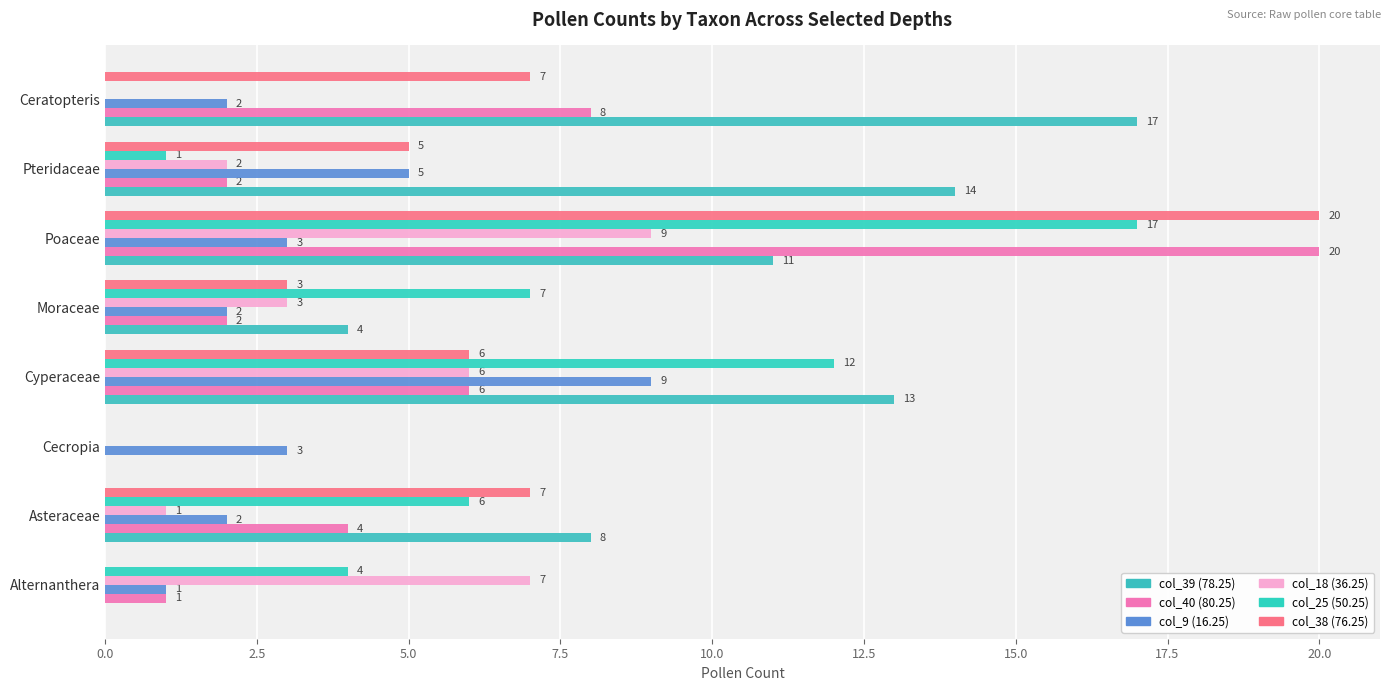

At which category is the sum across all series the highest?

Poaceae